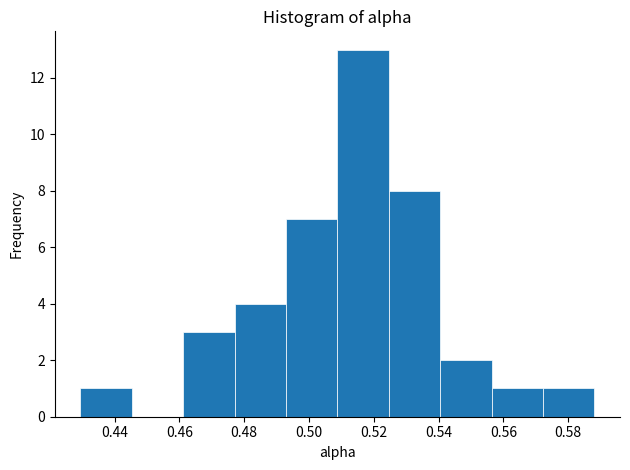

Reading left to right, list every bar in this chart as the range it spans on the x-axis followed by its height. Neither the bar edges nor the heights are printed on the chart, so give them approximately, as read against the axes.

0.430 to 0.446: 1
0.446 to 0.462: 0
0.462 to 0.478: 3
0.478 to 0.492: 4
0.492 to 0.508: 7
0.508 to 0.524: 13
0.524 to 0.540: 8
0.540 to 0.556: 2
0.556 to 0.572: 1
0.572 to 0.588: 1